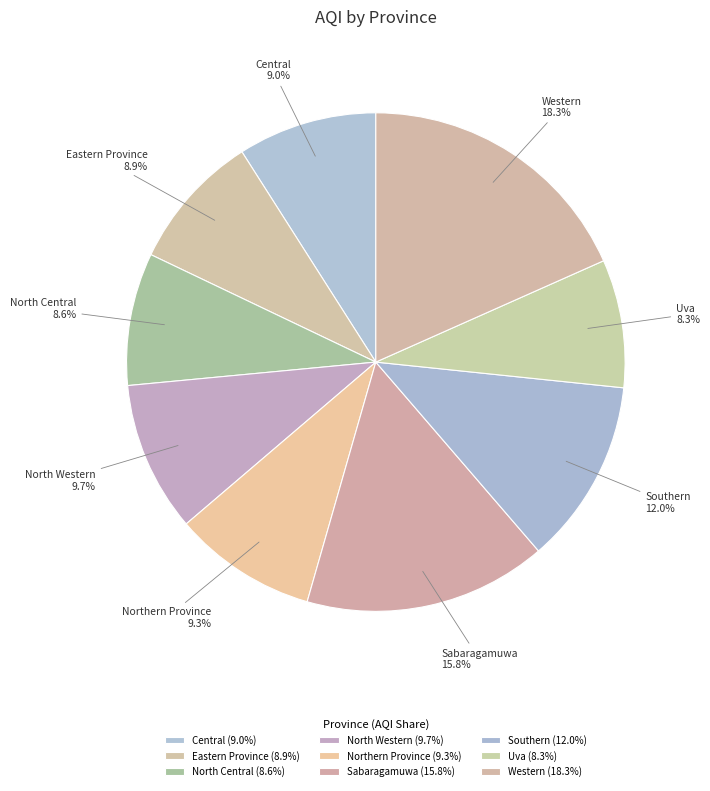

To the nearest percent, what is the difference between the largest and smallest slice percentages?

10%